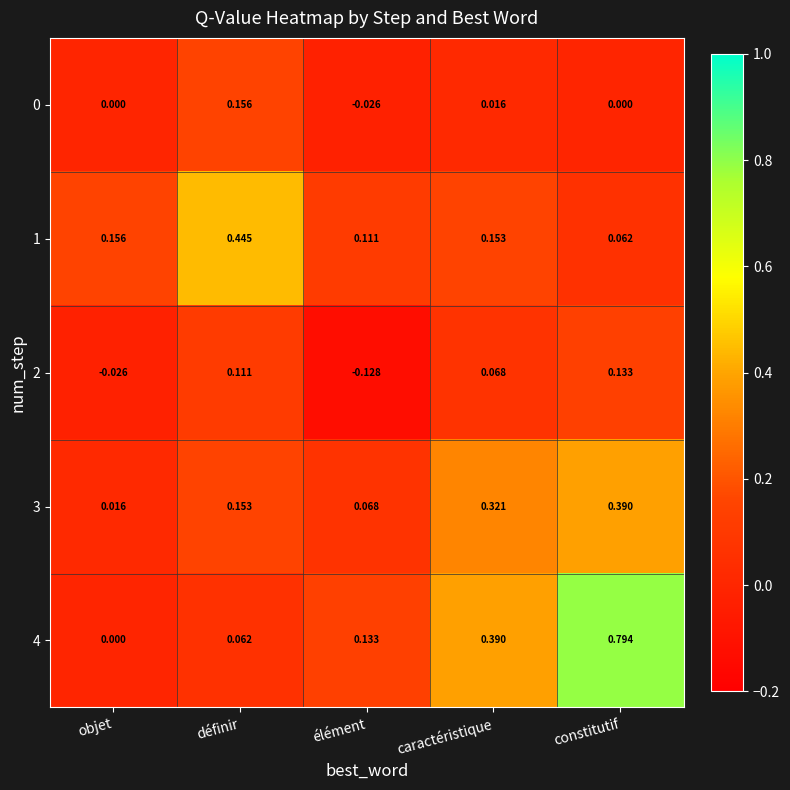

Rank the categories by 2 value from lowest to highest.

élément, objet, caractéristique, définir, constitutif